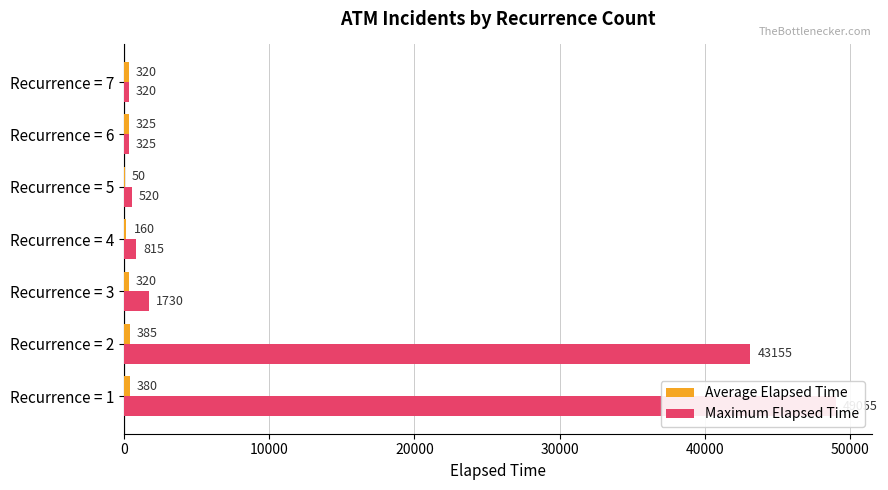

What are all the series names shown in the legend?

Average Elapsed Time, Maximum Elapsed Time